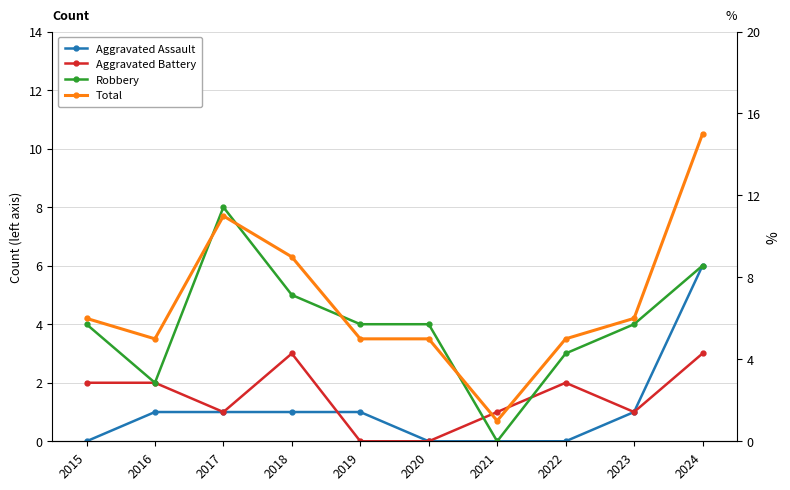

Which series has the largest total across all categories?

Total